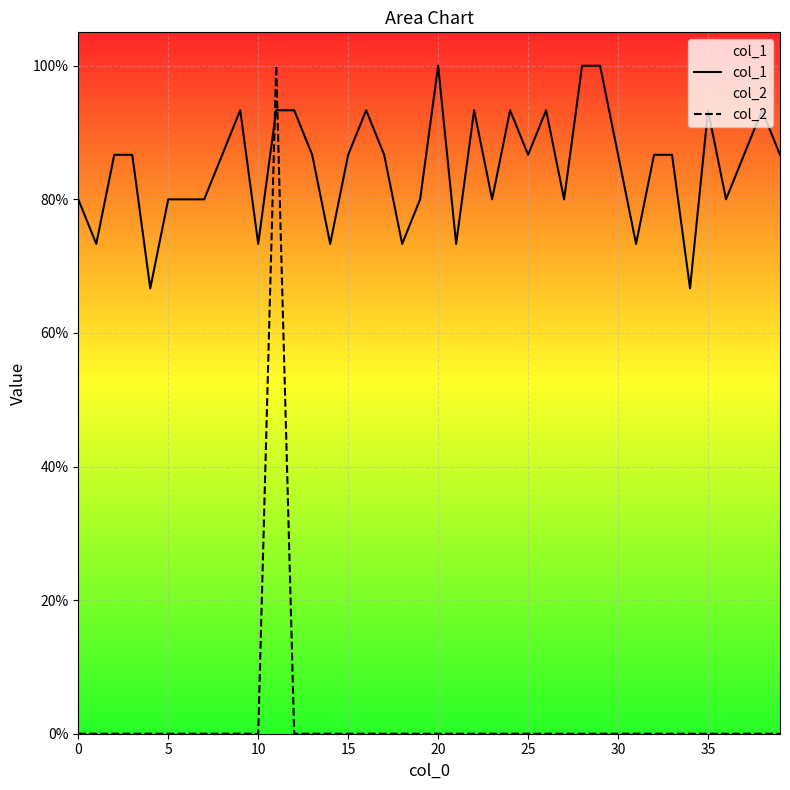

At how many categories does at least one series exceed 0?

40